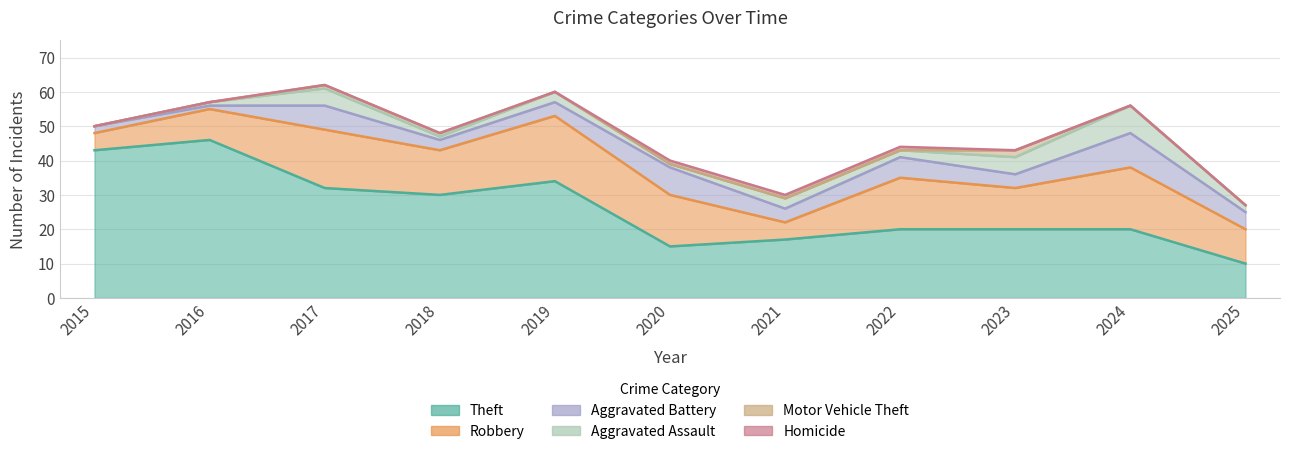

What is the sum of all Homicide values?

3